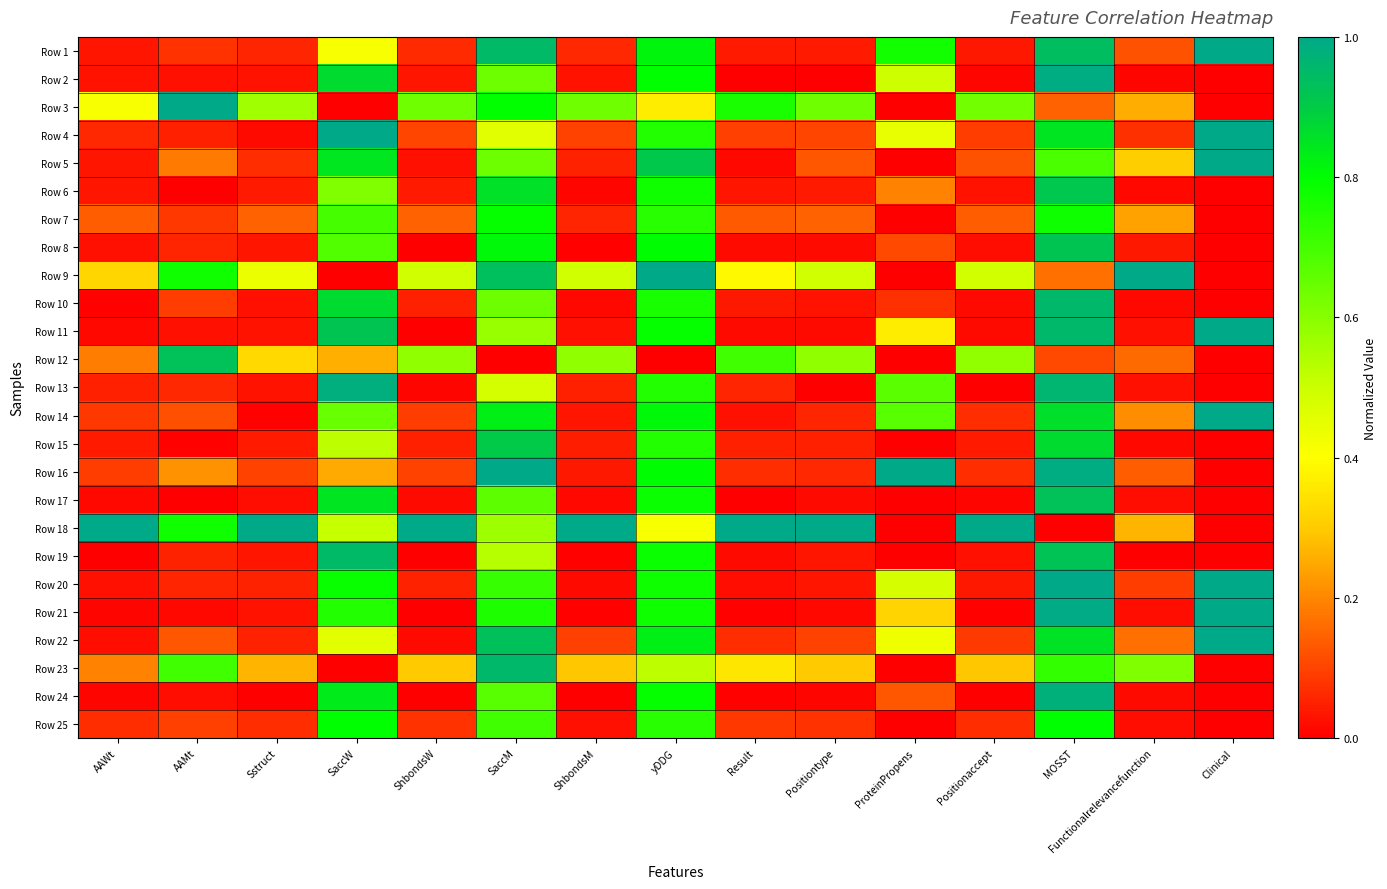

Reading left to right, what are all the values shown in this chart?

Row 1: AAWt=0.0	AAMt=0.1	Sstruct=0.1	SaccW=0.4	ShbondsW=0.1	SaccM=1.0	ShbondsM=0.1	yDDG=0.8	Result=0.0	Positiontype=0.0	ProteinPropens=0.8	Positionaccept=0.0	MOSST=0.9	Functionalrelevancefunction=0.1	Clinical=1.0
Row 2: AAWt=0.0	AAMt=0.0	Sstruct=0.0	SaccW=0.9	ShbondsW=0.0	SaccM=0.6	ShbondsM=0.0	yDDG=0.8	Result=0.0	Positiontype=0.0	ProteinPropens=0.5	Positionaccept=0.0	MOSST=1.0	Functionalrelevancefunction=0.0	Clinical=0.0
Row 3: AAWt=0.4	AAMt=1.0	Sstruct=0.6	SaccW=0.0	ShbondsW=0.6	SaccM=0.8	ShbondsM=0.6	yDDG=0.4	Result=0.8	Positiontype=0.6	ProteinPropens=0.0	Positionaccept=0.6	MOSST=0.1	Functionalrelevancefunction=0.3	Clinical=0.0
Row 4: AAWt=0.1	AAMt=0.1	Sstruct=0.0	SaccW=1.0	ShbondsW=0.1	SaccM=0.5	ShbondsM=0.1	yDDG=0.7	Result=0.1	Positiontype=0.1	ProteinPropens=0.4	Positionaccept=0.1	MOSST=0.8	Functionalrelevancefunction=0.1	Clinical=1.0
Row 5: AAWt=0.0	AAMt=0.2	Sstruct=0.1	SaccW=0.8	ShbondsW=0.0	SaccM=0.6	ShbondsM=0.1	yDDG=0.9	Result=0.0	Positiontype=0.1	ProteinPropens=0.0	Positionaccept=0.1	MOSST=0.7	Functionalrelevancefunction=0.3	Clinical=1.0
Row 6: AAWt=0.0	AAMt=0.0	Sstruct=0.0	SaccW=0.6	ShbondsW=0.0	SaccM=0.9	ShbondsM=0.0	yDDG=0.8	Result=0.0	Positiontype=0.0	ProteinPropens=0.2	Positionaccept=0.0	MOSST=0.9	Functionalrelevancefunction=0.0	Clinical=0.0
Row 7: AAWt=0.1	AAMt=0.1	Sstruct=0.1	SaccW=0.7	ShbondsW=0.1	SaccM=0.8	ShbondsM=0.1	yDDG=0.7	Result=0.1	Positiontype=0.1	ProteinPropens=0.0	Positionaccept=0.1	MOSST=0.8	Functionalrelevancefunction=0.2	Clinical=0.0
Row 8: AAWt=0.0	AAMt=0.1	Sstruct=0.0	SaccW=0.7	ShbondsW=0.0	SaccM=0.8	ShbondsM=0.0	yDDG=0.8	Result=0.0	Positiontype=0.0	ProteinPropens=0.1	Positionaccept=0.0	MOSST=0.9	Functionalrelevancefunction=0.0	Clinical=0.0
Row 9: AAWt=0.3	AAMt=0.8	Sstruct=0.4	SaccW=0.0	ShbondsW=0.5	SaccM=0.9	ShbondsM=0.5	yDDG=1.0	Result=0.4	Positiontype=0.5	ProteinPropens=0.0	Positionaccept=0.5	MOSST=0.2	Functionalrelevancefunction=1.0	Clinical=0.0
Row 10: AAWt=0.0	AAMt=0.1	Sstruct=0.0	SaccW=0.9	ShbondsW=0.0	SaccM=0.6	ShbondsM=0.0	yDDG=0.8	Result=0.0	Positiontype=0.0	ProteinPropens=0.1	Positionaccept=0.0	MOSST=1.0	Functionalrelevancefunction=0.0	Clinical=0.0
Row 11: AAWt=0.0	AAMt=0.0	Sstruct=0.0	SaccW=0.9	ShbondsW=0.0	SaccM=0.6	ShbondsM=0.0	yDDG=0.8	Result=0.0	Positiontype=0.0	ProteinPropens=0.4	Positionaccept=0.0	MOSST=1.0	Functionalrelevancefunction=0.0	Clinical=1.0
Row 12: AAWt=0.2	AAMt=0.9	Sstruct=0.3	SaccW=0.3	ShbondsW=0.6	SaccM=0.0	ShbondsM=0.6	yDDG=0.0	Result=0.7	Positiontype=0.6	ProteinPropens=0.0	Positionaccept=0.6	MOSST=0.1	Functionalrelevancefunction=0.2	Clinical=0.0
Row 13: AAWt=0.0	AAMt=0.1	Sstruct=0.0	SaccW=1.0	ShbondsW=0.0	SaccM=0.5	ShbondsM=0.0	yDDG=0.7	Result=0.1	Positiontype=0.0	ProteinPropens=0.7	Positionaccept=0.0	MOSST=1.0	Functionalrelevancefunction=0.0	Clinical=0.0
Row 14: AAWt=0.1	AAMt=0.1	Sstruct=0.0	SaccW=0.6	ShbondsW=0.1	SaccM=0.8	ShbondsM=0.0	yDDG=0.8	Result=0.0	Positiontype=0.1	ProteinPropens=0.7	Positionaccept=0.1	MOSST=0.9	Functionalrelevancefunction=0.2	Clinical=1.0
Row 15: AAWt=0.0	AAMt=0.0	Sstruct=0.0	SaccW=0.5	ShbondsW=0.0	SaccM=0.9	ShbondsM=0.0	yDDG=0.7	Result=0.1	Positiontype=0.0	ProteinPropens=0.0	Positionaccept=0.0	MOSST=0.9	Functionalrelevancefunction=0.0	Clinical=0.0
Row 16: AAWt=0.1	AAMt=0.2	Sstruct=0.1	SaccW=0.3	ShbondsW=0.1	SaccM=1.0	ShbondsM=0.0	yDDG=0.8	Result=0.1	Positiontype=0.1	ProteinPropens=1.0	Positionaccept=0.1	MOSST=1.0	Functionalrelevancefunction=0.1	Clinical=0.0
Row 17: AAWt=0.0	AAMt=0.0	Sstruct=0.0	SaccW=0.8	ShbondsW=0.0	SaccM=0.7	ShbondsM=0.0	yDDG=0.8	Result=0.0	Positiontype=0.0	ProteinPropens=0.0	Positionaccept=0.0	MOSST=0.9	Functionalrelevancefunction=0.0	Clinical=0.0
Row 18: AAWt=1.0	AAMt=0.8	Sstruct=1.0	SaccW=0.5	ShbondsW=1.0	SaccM=0.6	ShbondsM=1.0	yDDG=0.4	Result=1.0	Positiontype=1.0	ProteinPropens=0.0	Positionaccept=1.0	MOSST=0.0	Functionalrelevancefunction=0.3	Clinical=0.0
Row 19: AAWt=0.0	AAMt=0.1	Sstruct=0.0	SaccW=1.0	ShbondsW=0.0	SaccM=0.5	ShbondsM=0.0	yDDG=0.8	Result=0.0	Positiontype=0.0	ProteinPropens=0.0	Positionaccept=0.0	MOSST=0.9	Functionalrelevancefunction=0.0	Clinical=0.0
Row 20: AAWt=0.0	AAMt=0.1	Sstruct=0.1	SaccW=0.8	ShbondsW=0.1	SaccM=0.7	ShbondsM=0.0	yDDG=0.8	Result=0.0	Positiontype=0.0	ProteinPropens=0.5	Positionaccept=0.0	MOSST=1.0	Functionalrelevancefunction=0.1	Clinical=1.0
Row 21: AAWt=0.0	AAMt=0.0	Sstruct=0.0	SaccW=0.7	ShbondsW=0.0	SaccM=0.8	ShbondsM=0.0	yDDG=0.8	Result=0.0	Positiontype=0.0	ProteinPropens=0.3	Positionaccept=0.0	MOSST=1.0	Functionalrelevancefunction=0.0	Clinical=1.0
Row 22: AAWt=0.0	AAMt=0.1	Sstruct=0.1	SaccW=0.5	ShbondsW=0.0	SaccM=0.9	ShbondsM=0.1	yDDG=0.8	Result=0.1	Positiontype=0.1	ProteinPropens=0.4	Positionaccept=0.1	MOSST=0.9	Functionalrelevancefunction=0.2	Clinical=1.0
Row 23: AAWt=0.2	AAMt=0.7	Sstruct=0.3	SaccW=0.0	ShbondsW=0.3	SaccM=1.0	ShbondsM=0.3	yDDG=0.5	Result=0.4	Positiontype=0.3	ProteinPropens=0.0	Positionaccept=0.3	MOSST=0.7	Functionalrelevancefunction=0.6	Clinical=0.0
Row 24: AAWt=0.0	AAMt=0.0	Sstruct=0.0	SaccW=0.8	ShbondsW=0.0	SaccM=0.7	ShbondsM=0.0	yDDG=0.8	Result=0.0	Positiontype=0.0	ProteinPropens=0.1	Positionaccept=0.0	MOSST=1.0	Functionalrelevancefunction=0.0	Clinical=0.0
Row 25: AAWt=0.1	AAMt=0.1	Sstruct=0.1	SaccW=0.8	ShbondsW=0.1	SaccM=0.7	ShbondsM=0.0	yDDG=0.7	Result=0.1	Positiontype=0.1	ProteinPropens=0.0	Positionaccept=0.1	MOSST=0.8	Functionalrelevancefunction=0.0	Clinical=0.0